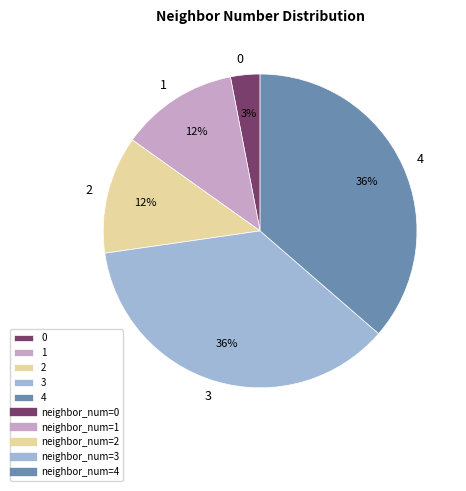

Approximately how many times larger is the value at 3 compared to 0?

12.0